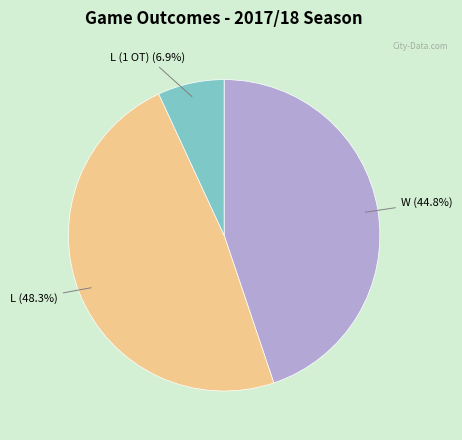

Is the sum of L and W greater than half?

Yes